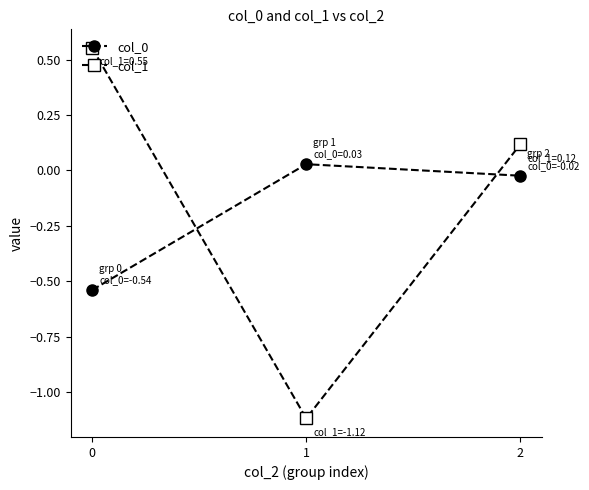

Which series has the widest spread of values?

col_1